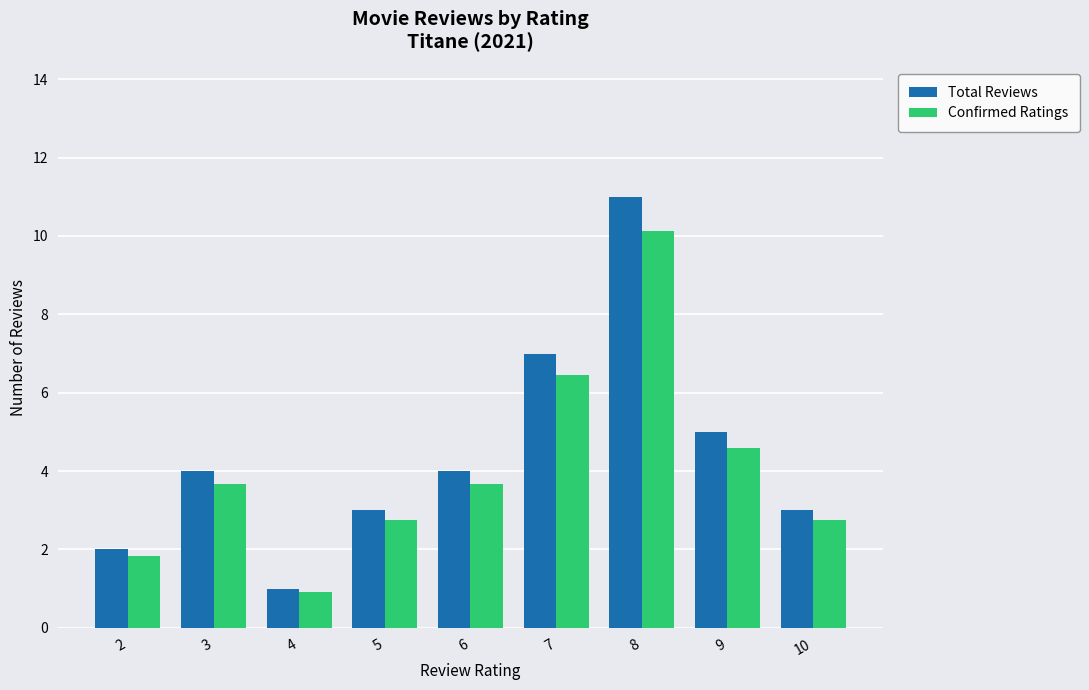

At which category does the chart reach its peak across all series?

8